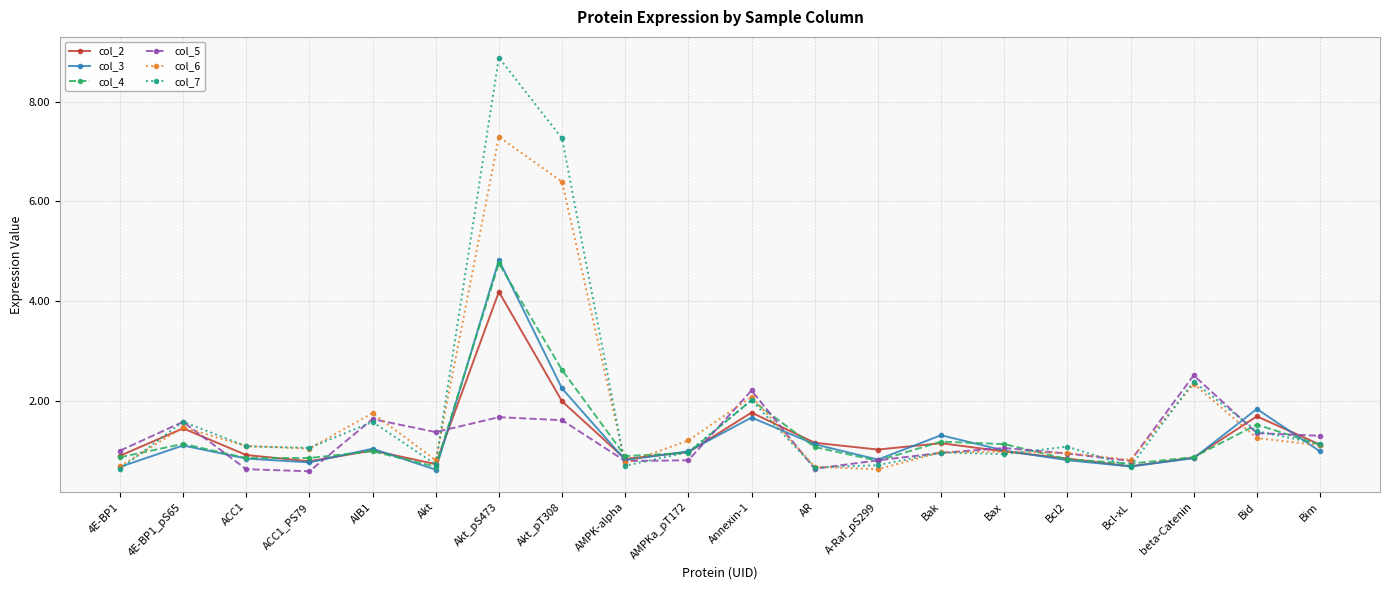

How many distinct data groups are displayed?

6